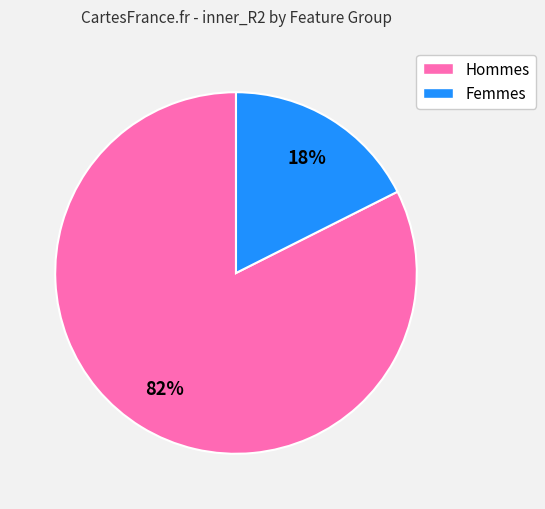

Does any single category account for the majority?

Yes